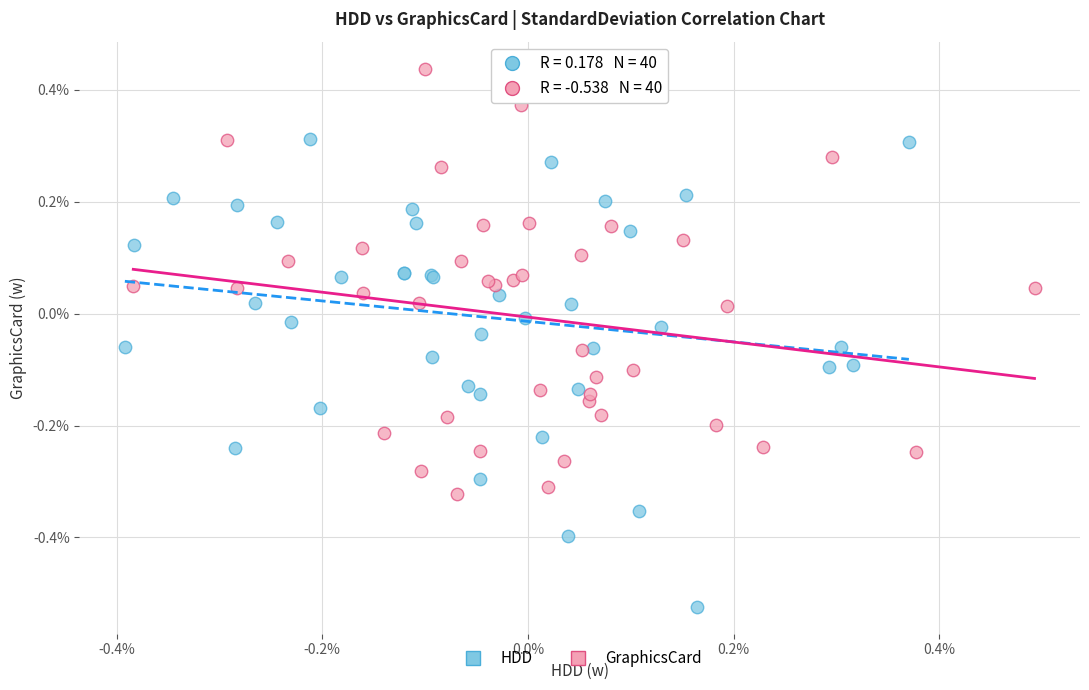

What are all the series names shown in the legend?

HDD, GraphicsCard